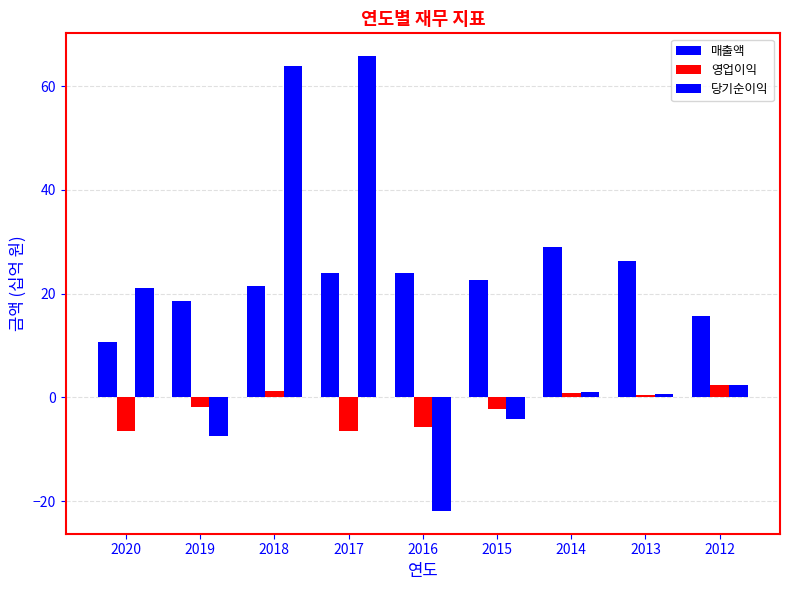

At which category is the sum across all series the highest?

2018